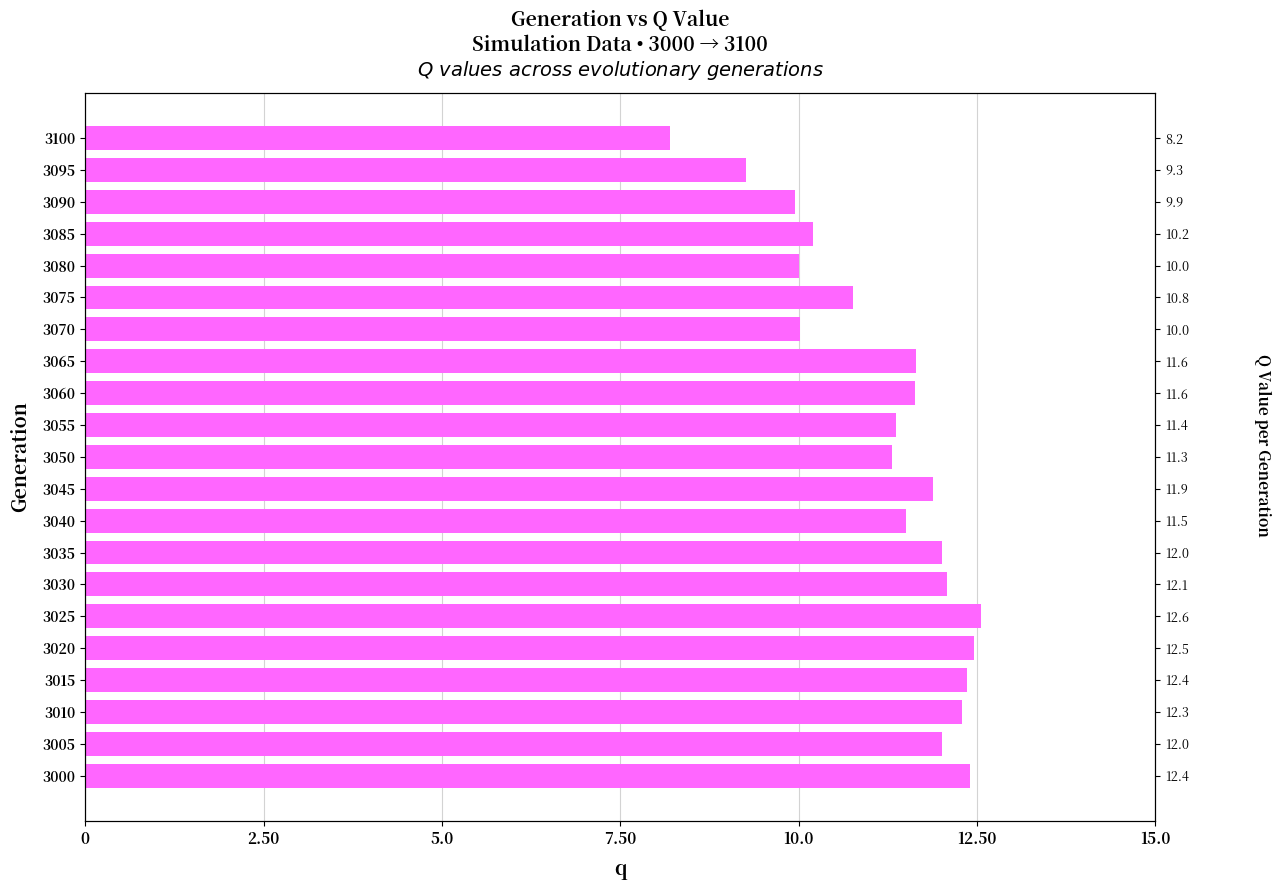

What is the value of the 13th bar from the left?

11.6